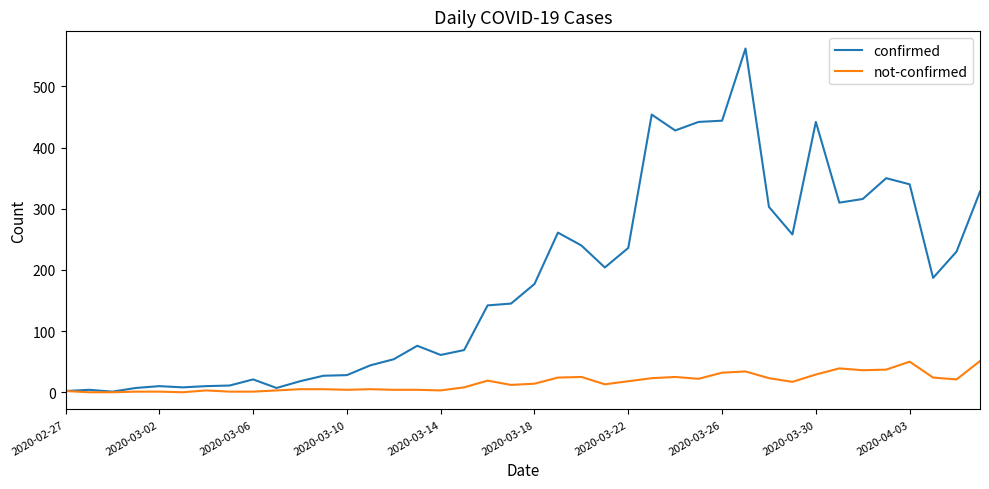

Which series has the widest spread of values?

confirmed